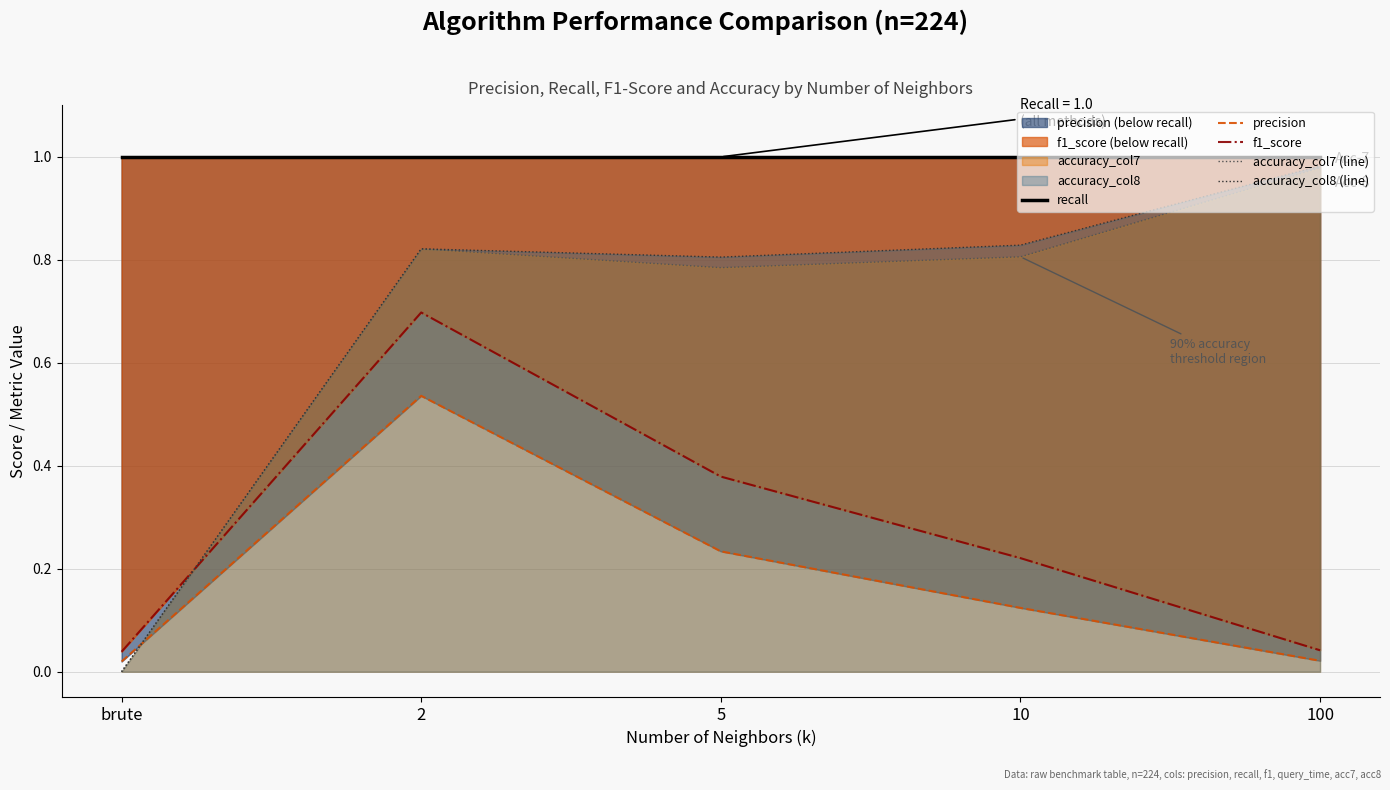

Which category has the lowest value in the f1_score series?

brute